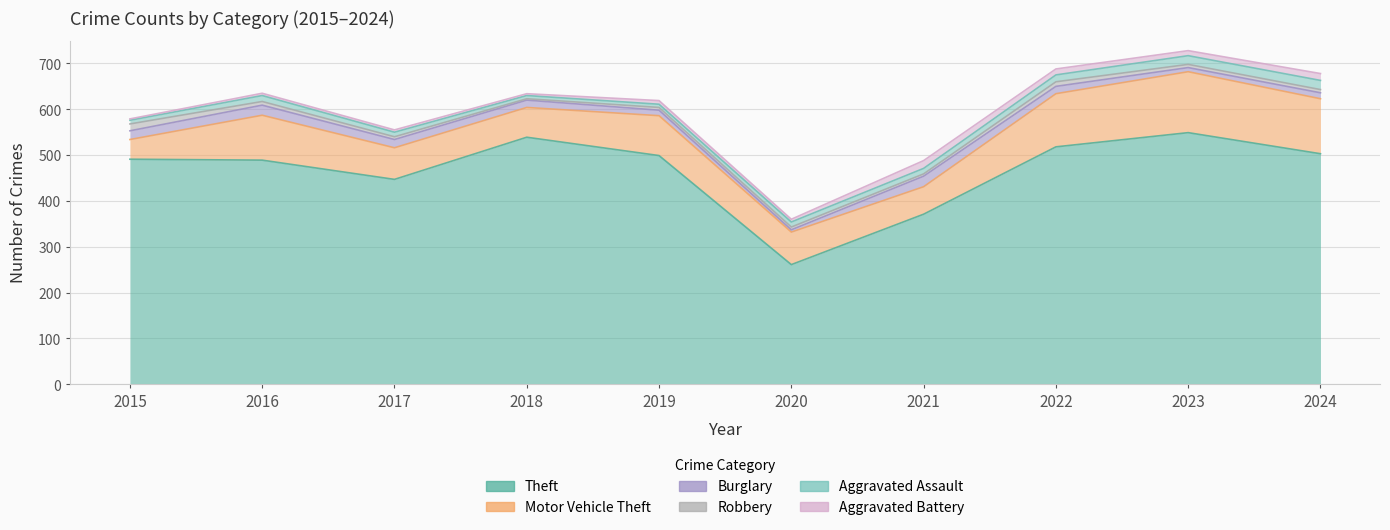

True or false: Aggravated Battery has more than 0 interior local peaks.

True